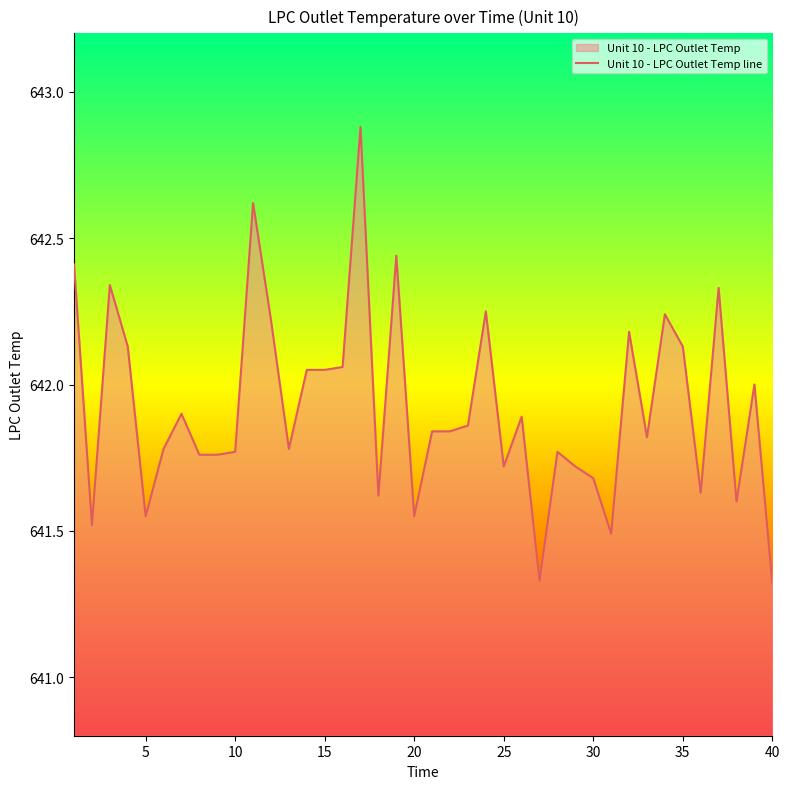

How many interior local peaks (higher than both neighbors) does the data have?

12